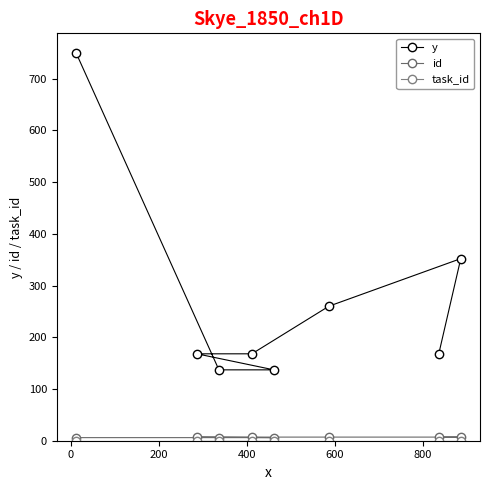

What is the difference between the maximum and minimum values in the y series?

613